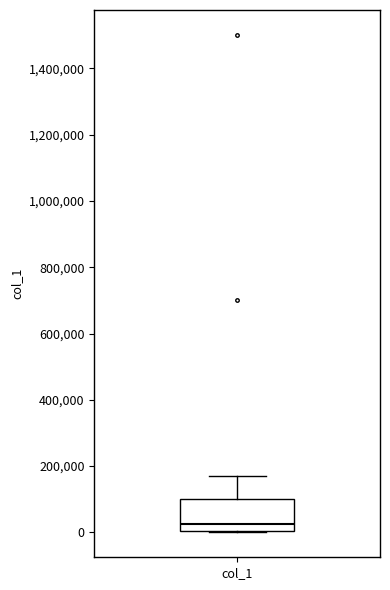

Read this box plot against the y-axis: the position of the median line, the range covered by the box, and the ends of both whiskers. The values are not printed on the chart, so give them approximately, as read against the axis.

median 20000, box 0 to 100000, whiskers 0 to 180000